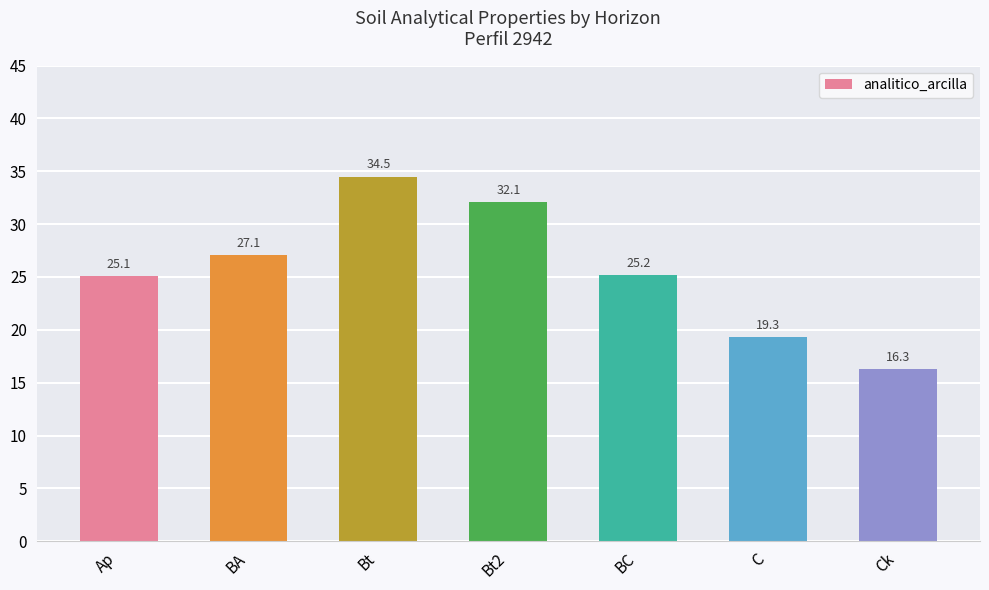

What is the sum of the values at BA and Bt?

61.6